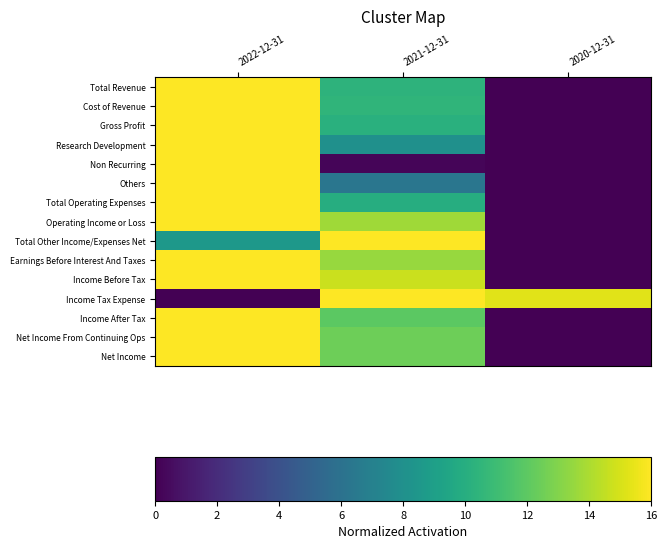

Between 2022-12-31 and 2021-12-31, which is larger?

2022-12-31